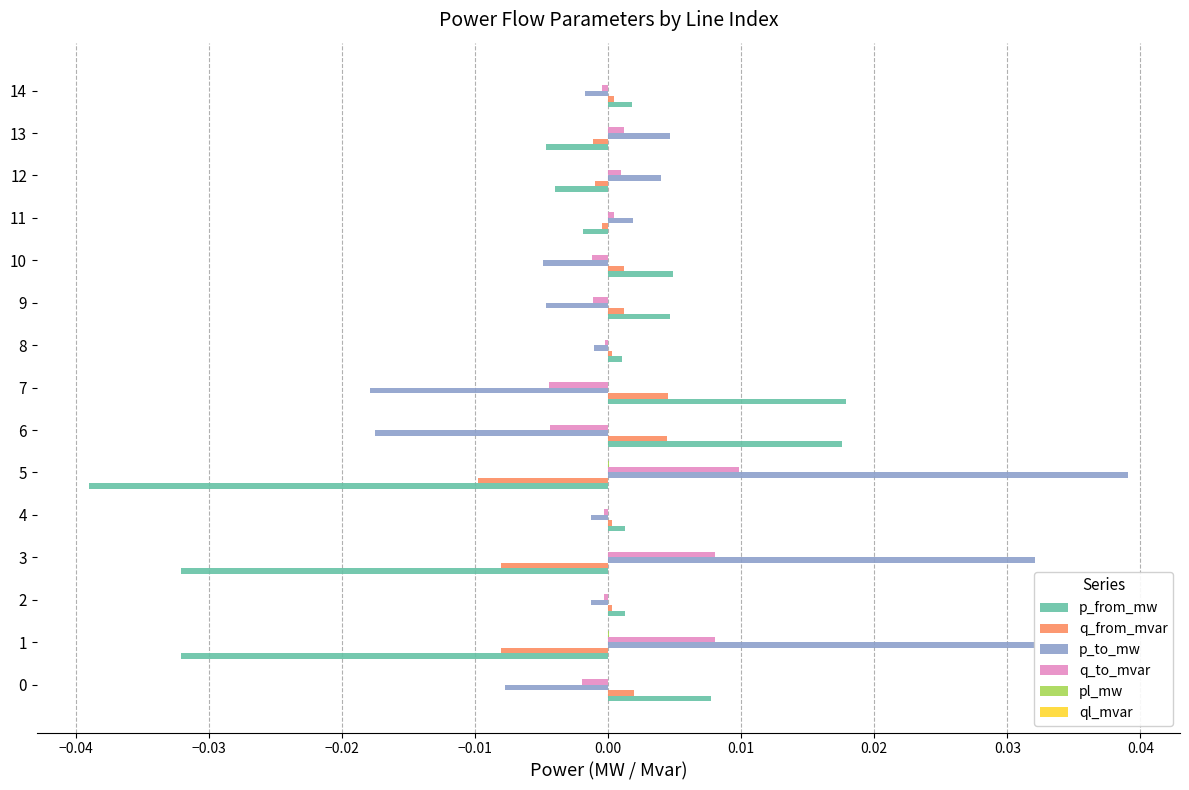

The q_from_mvar series shows -0.0 at 12. True or false?

True